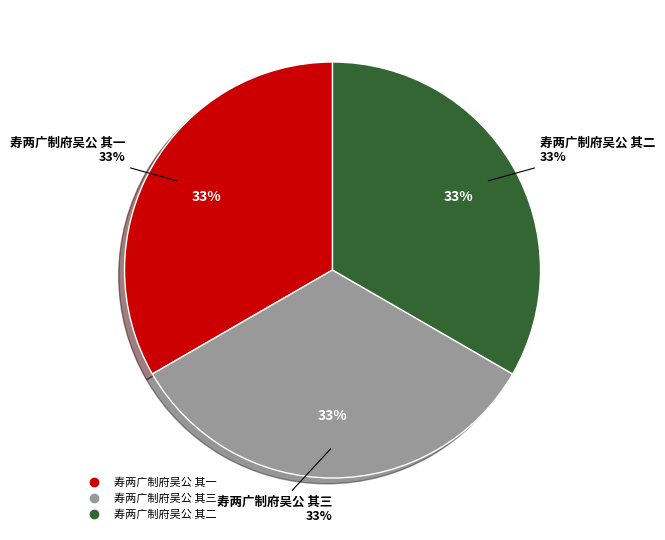

What percentage is the 寿两广制府吴公 其一 slice, to the nearest percent?

33%